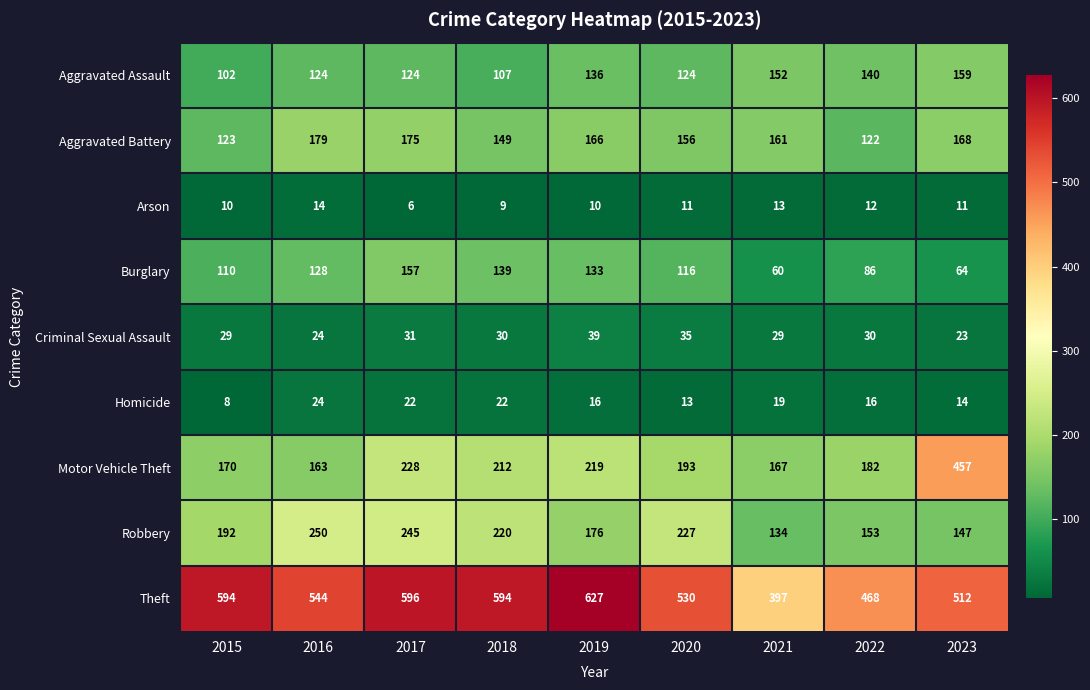

At which label does Robbery reach its peak?

2016